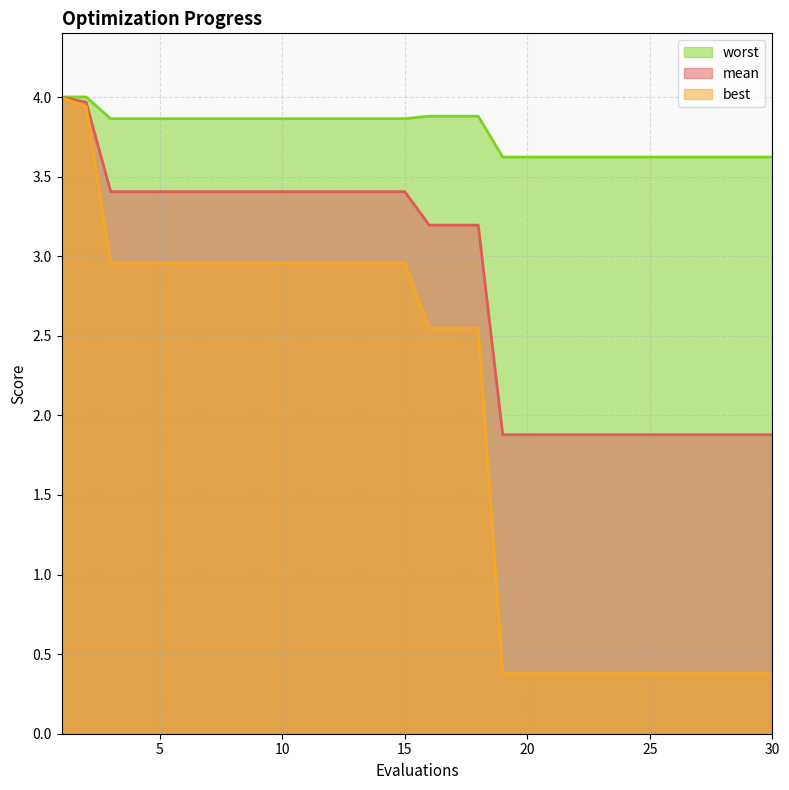

What is the value of the worst point at the 30th from the left?

3.6